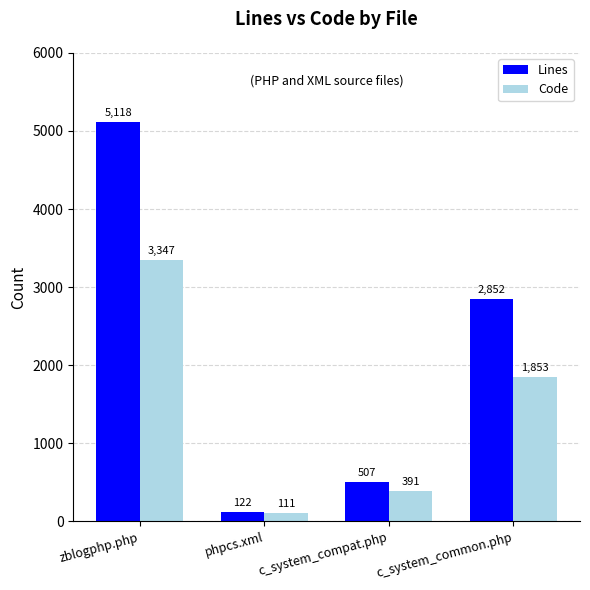

Reading left to right, what are all the values shown in this chart?

Lines: 5118	122	507	2852
Code: 3347	111	391	1853